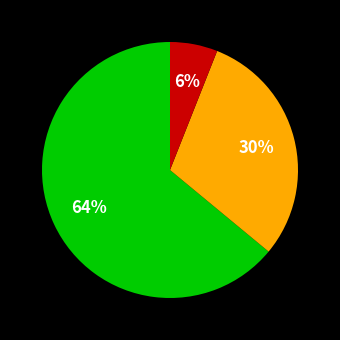

To the nearest percent, what is the average slice percentage?

33%